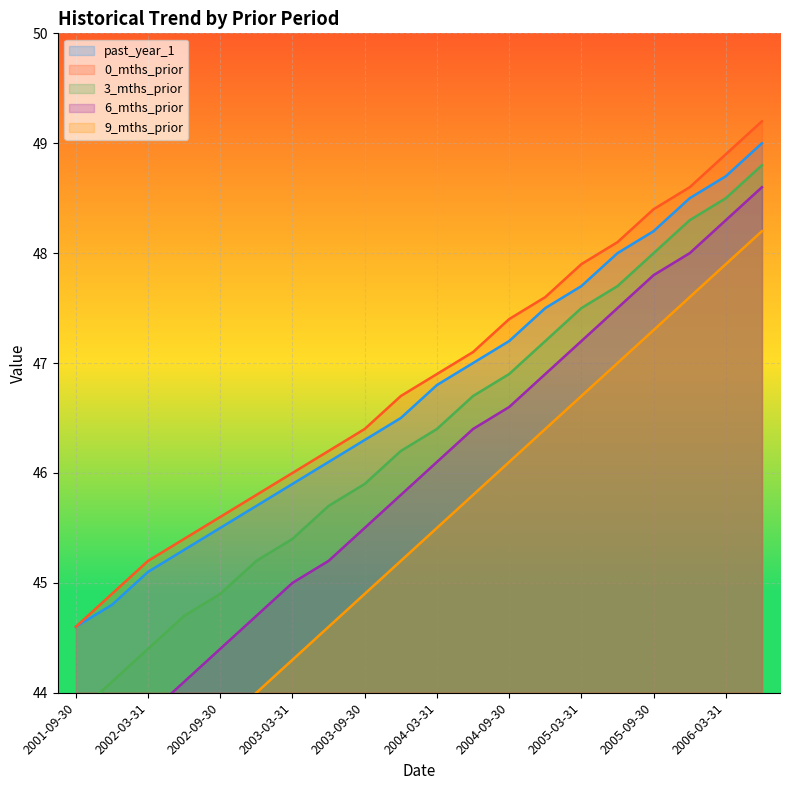

How many data points does each series have?

20